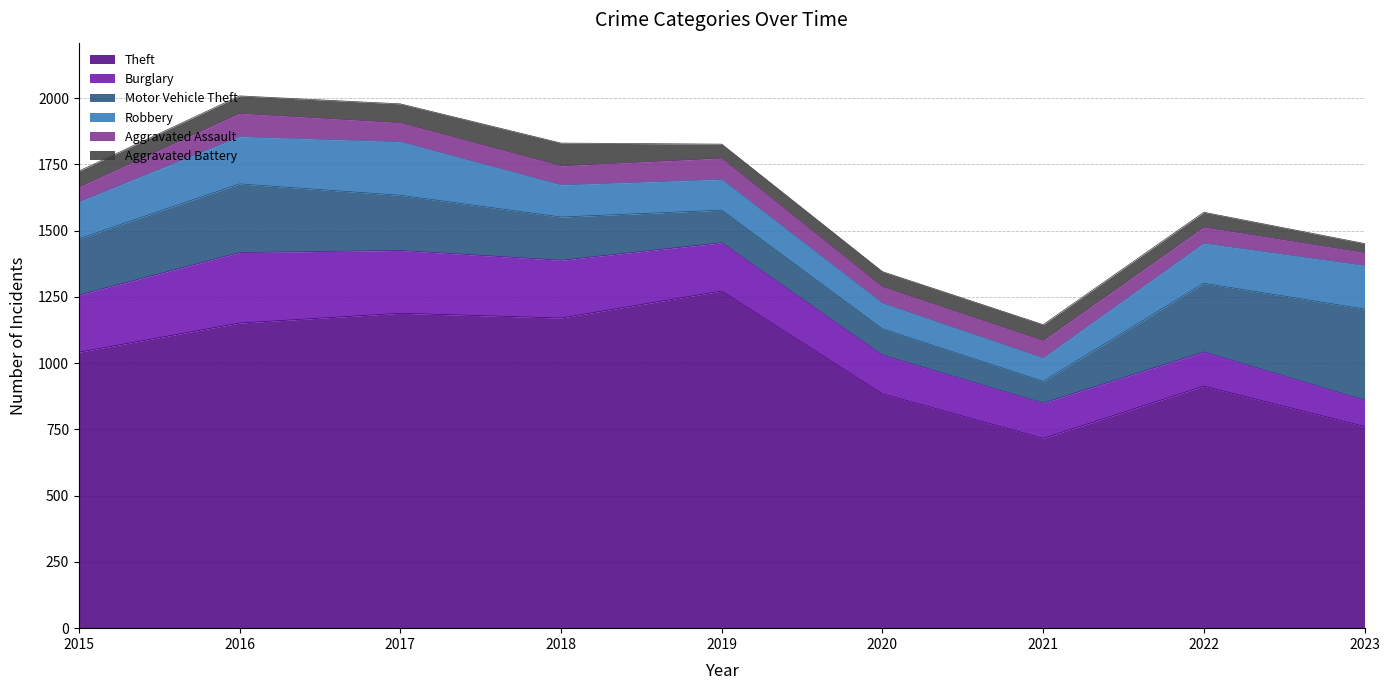

Which series has the widest spread of values?

Theft